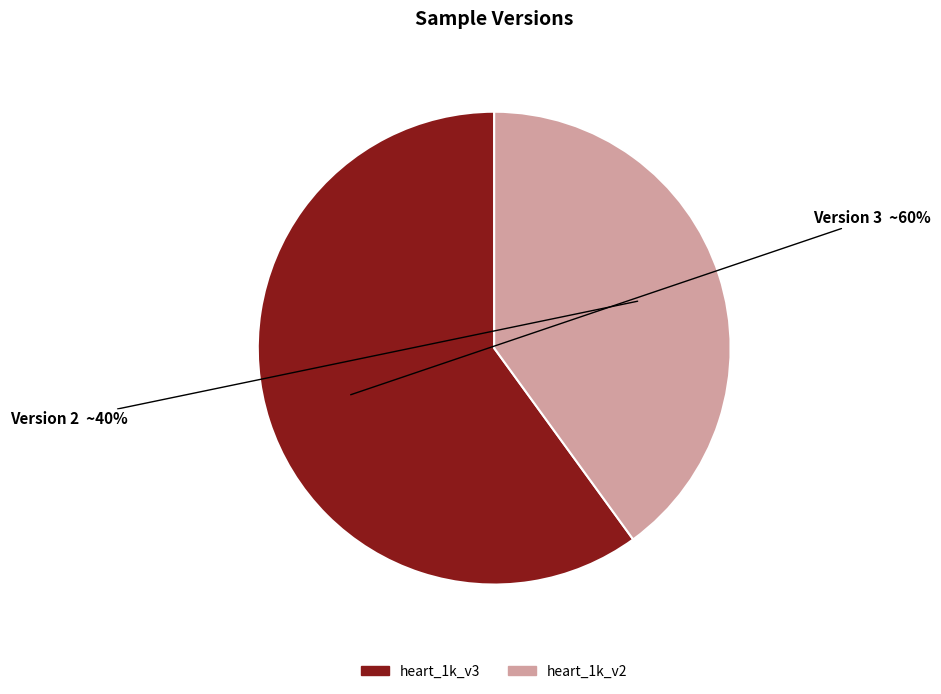

Count the number of slices in the pie.

2